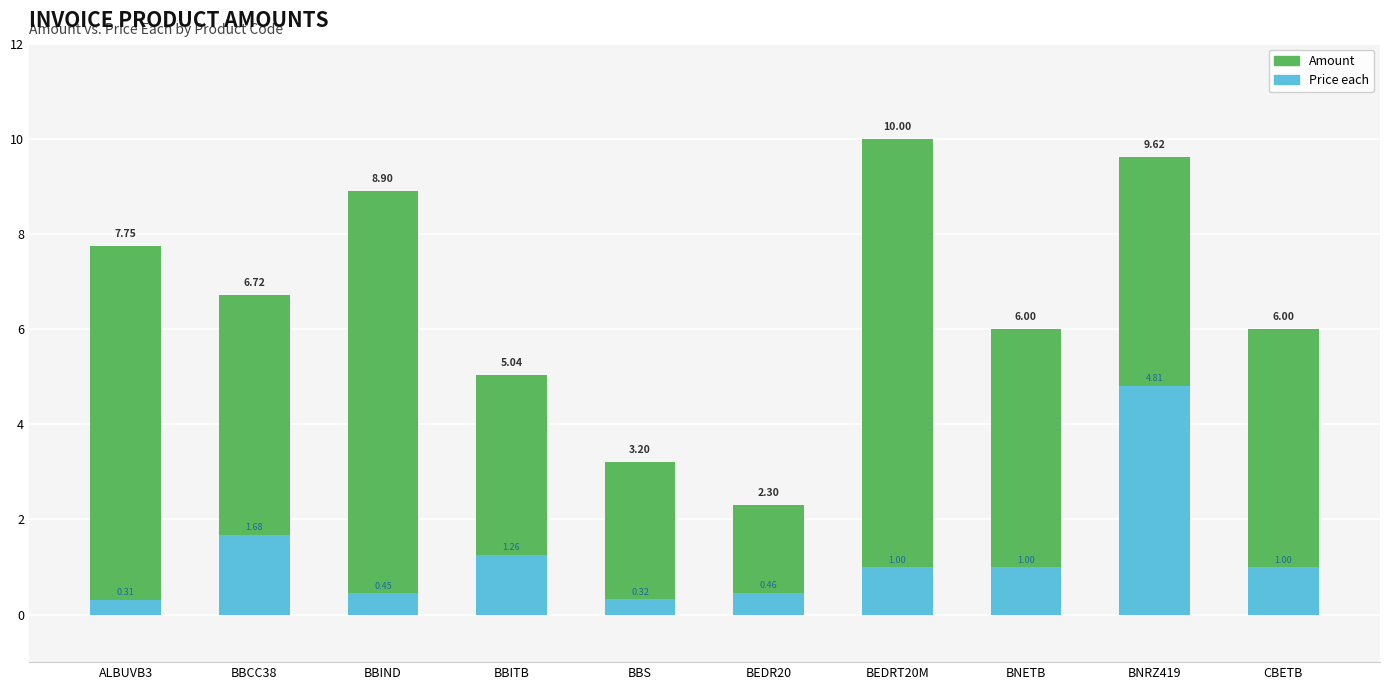

Reading left to right, what are all the values shown in this chart?

Amount: 7.8	6.7	8.9	5.0	3.2	2.3	10.0	6.0	9.6	6.0
Price each: 0.3	1.7	0.4	1.3	0.3	0.5	1.0	1.0	4.8	1.0